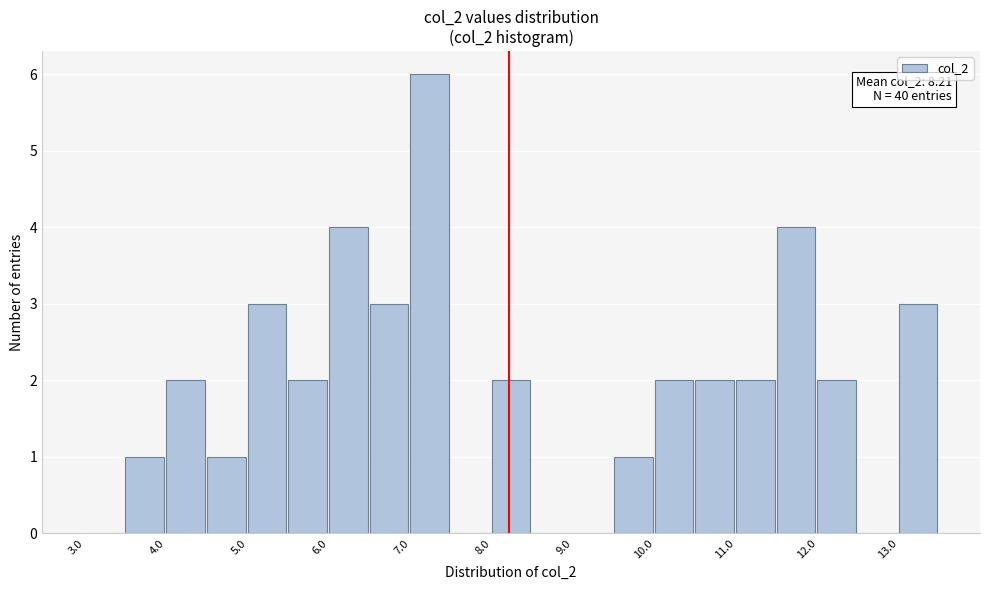

Which range on the x-axis has the tallest bar?

7.0 to 7.5